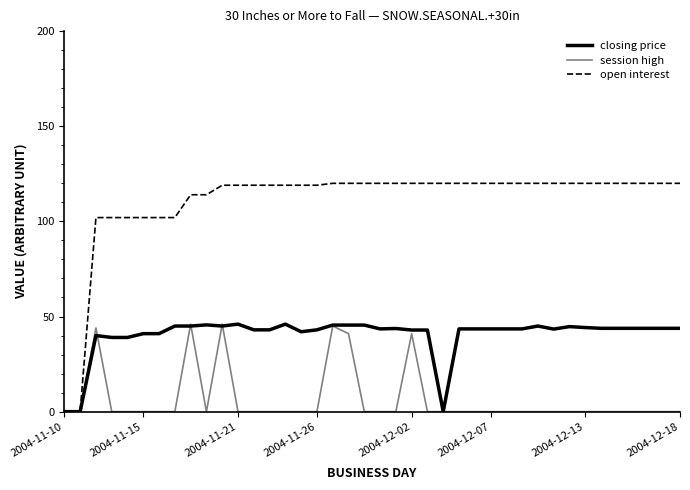

At how many categories does at least one series exceed 88?

38